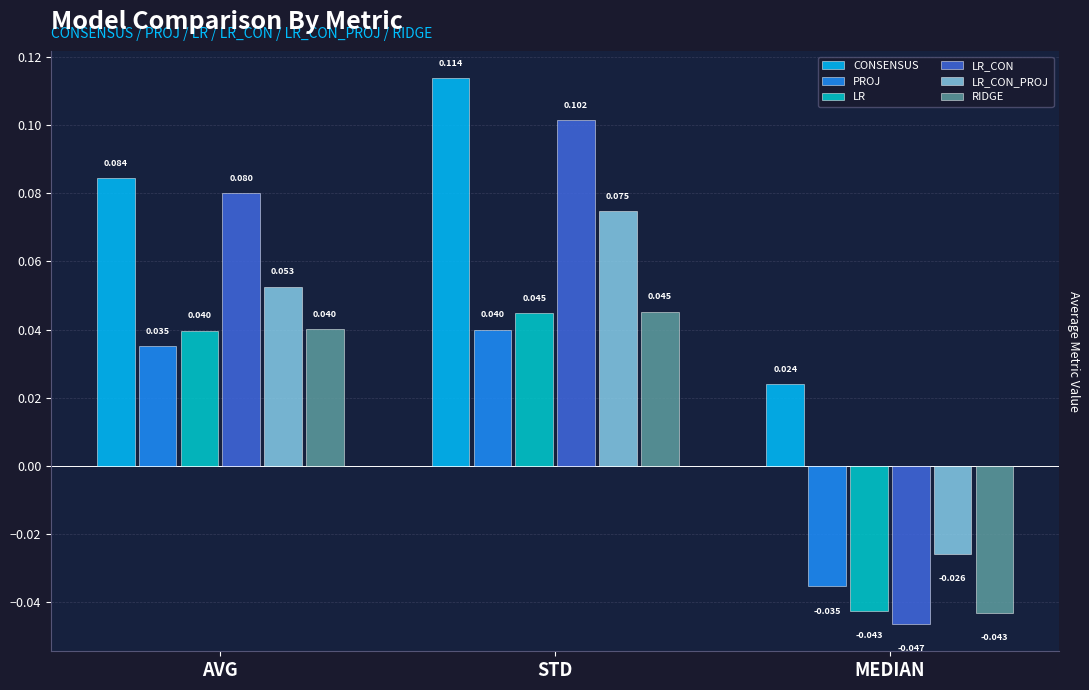

What are all the series names shown in the legend?

CONSENSUS, PROJ, LR, LR_CON, LR_CON_PROJ, RIDGE